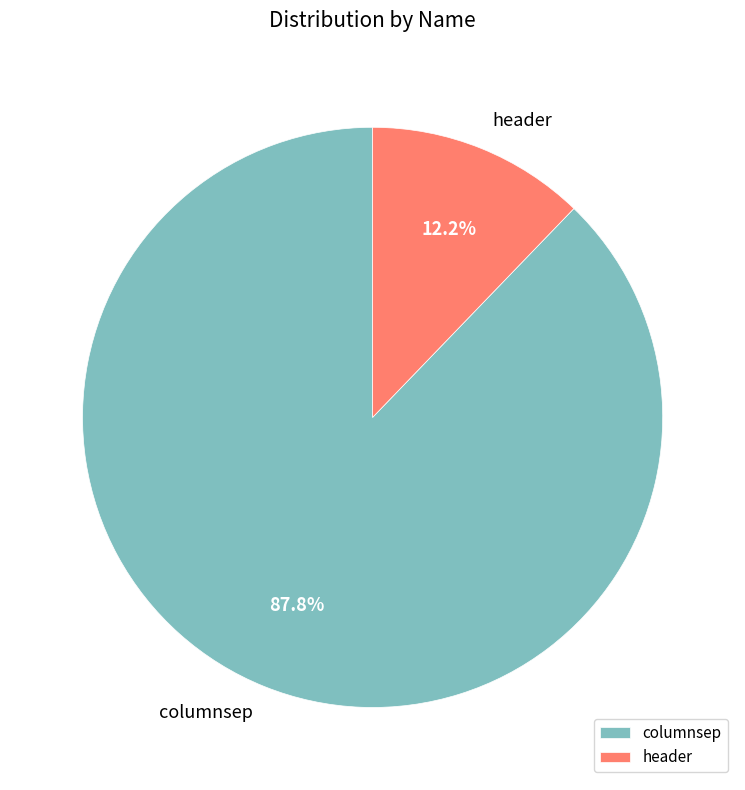

To the nearest percent, what is the combined percentage of header and columnsep?

100%